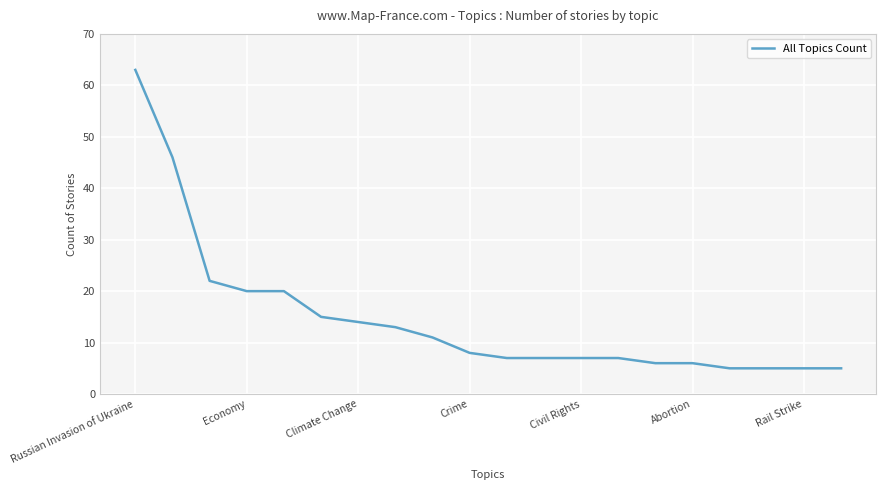

How many lines are shown in the chart?

1